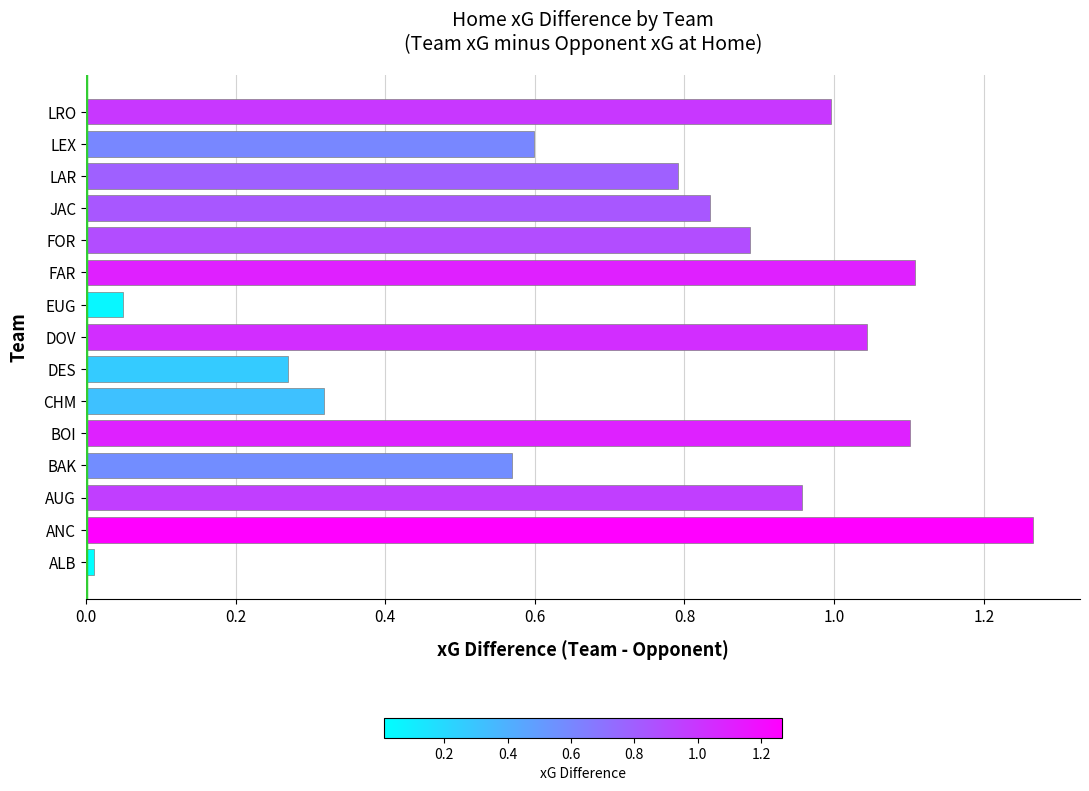

True or false: the data shows 1.1 at BOI.

True